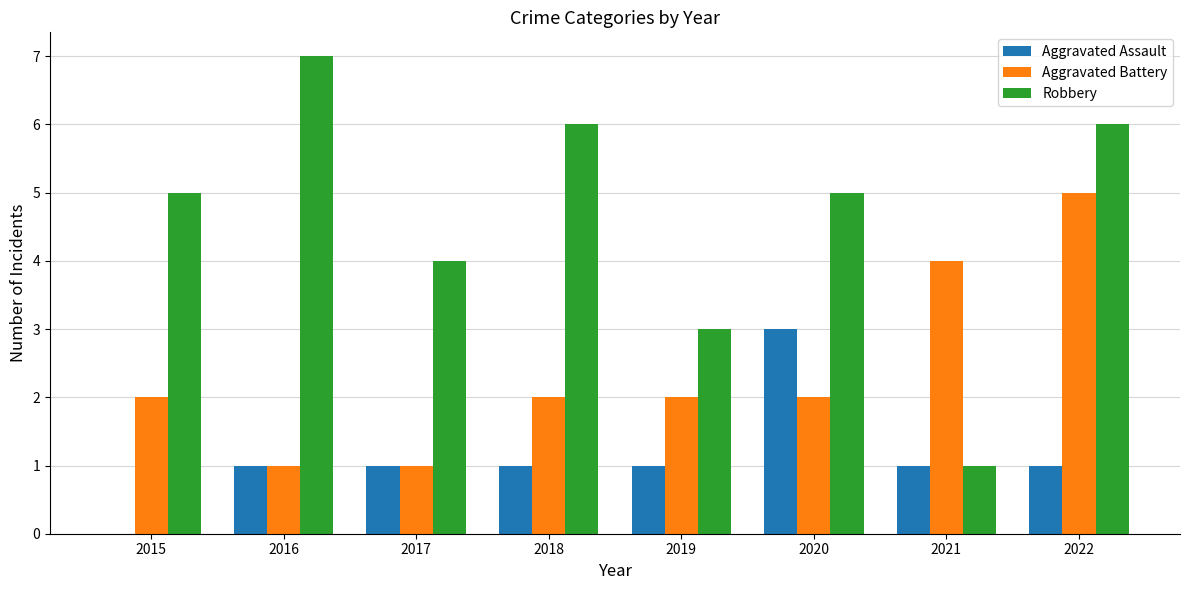

True or false: Robbery has a value of 5 at 2015.

True